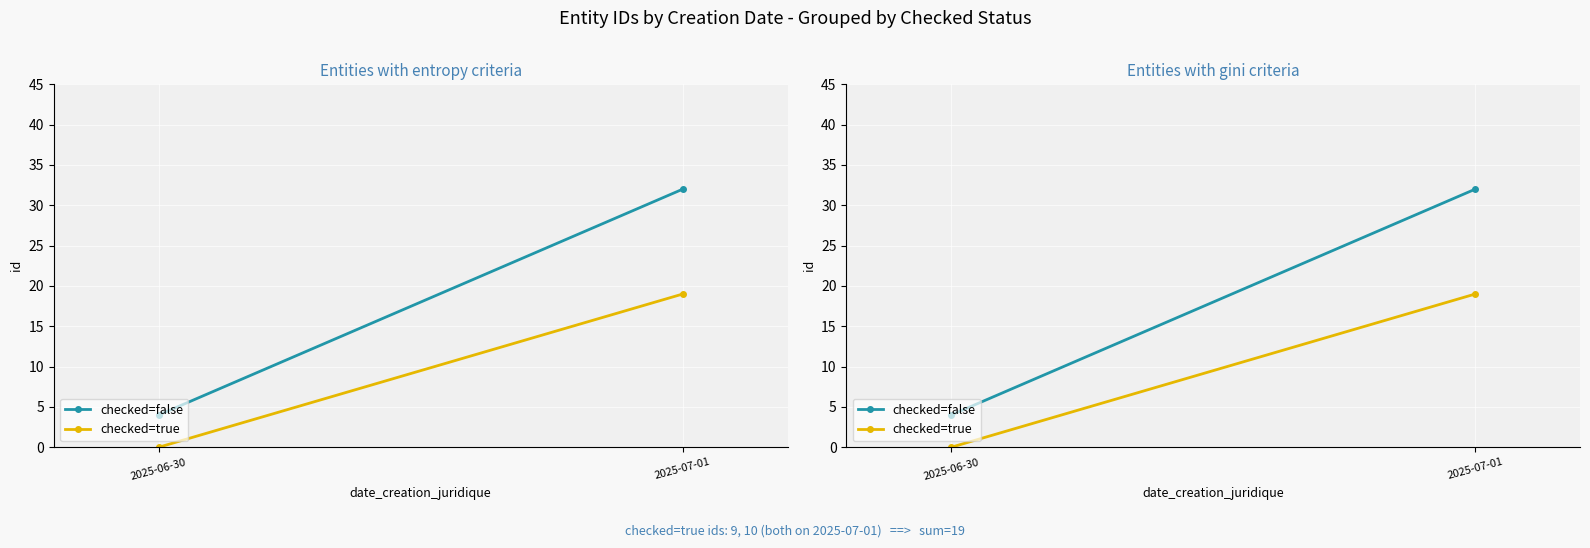

What is the minimum value for checked=false?

4